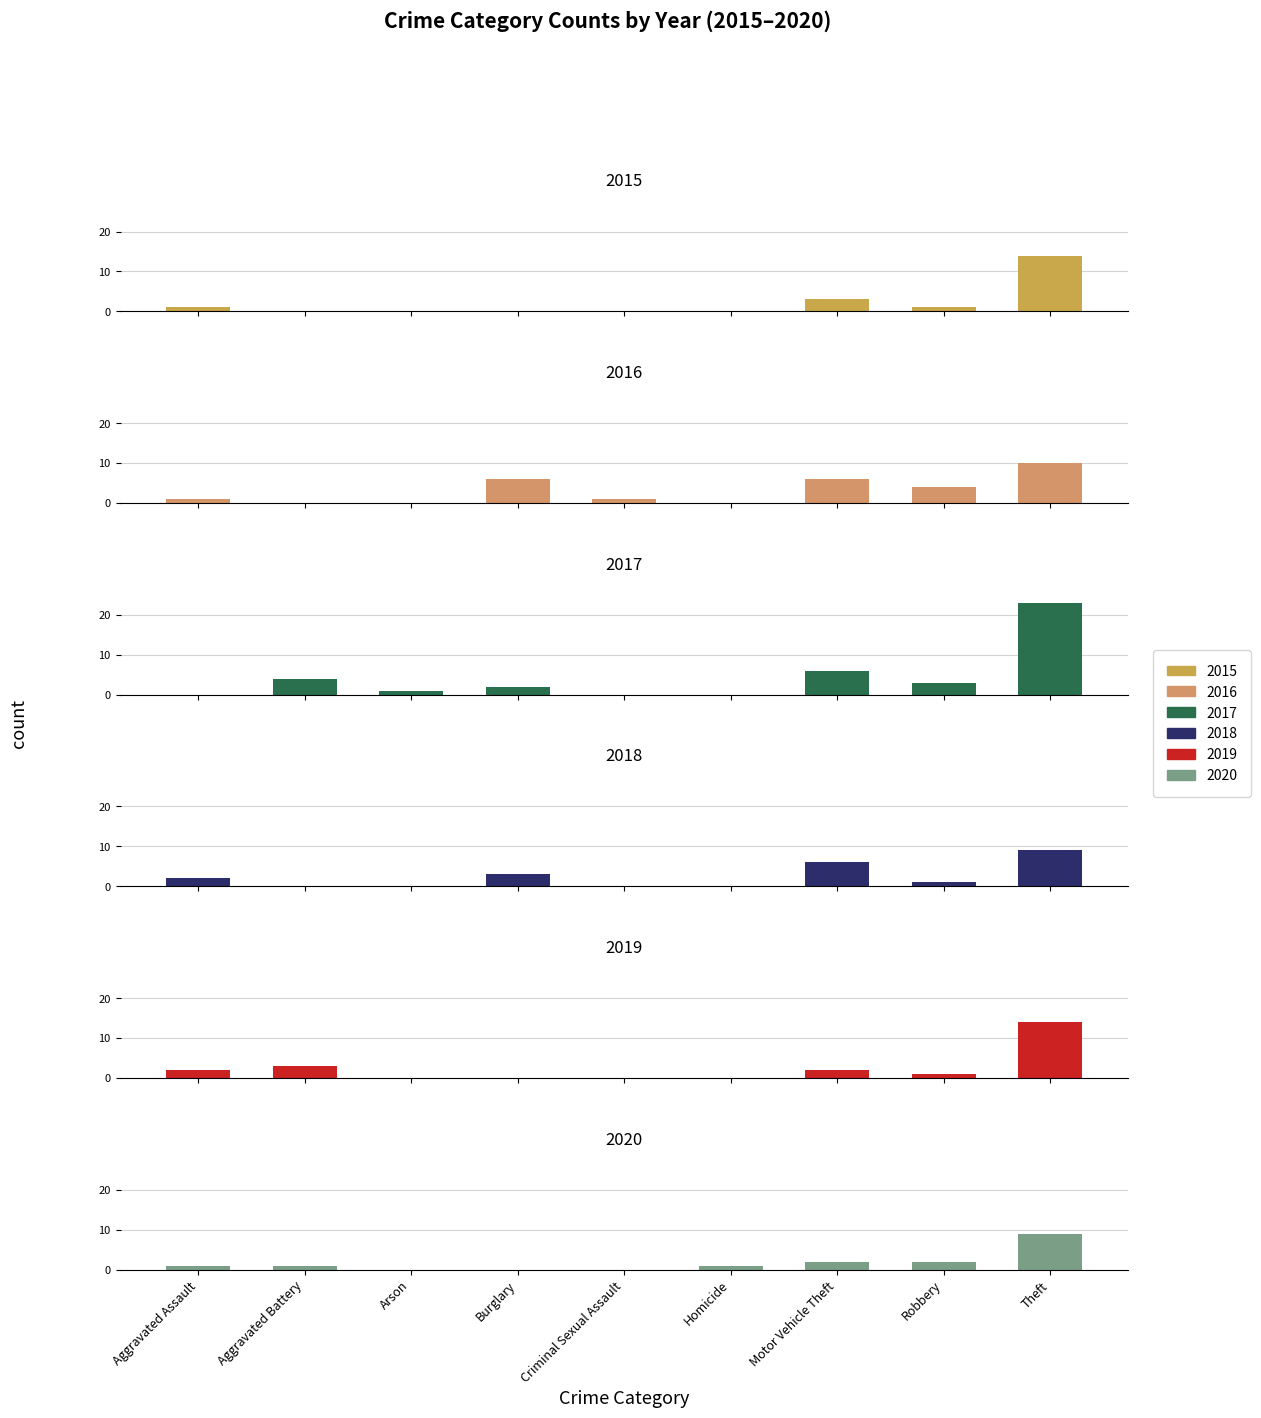

Which category has the lowest value across all series?

Aggravated Battery